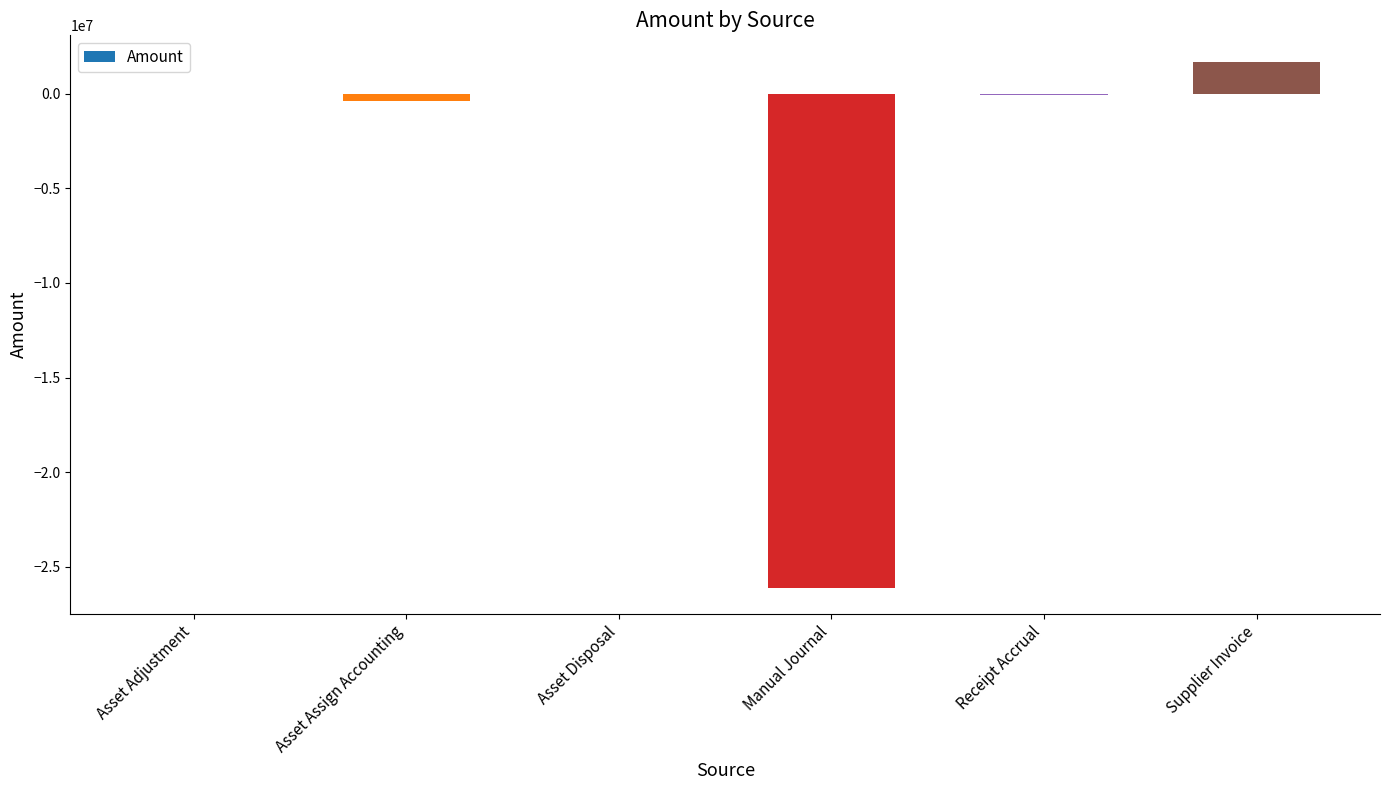

What is the greatest value displayed?

1704959.8